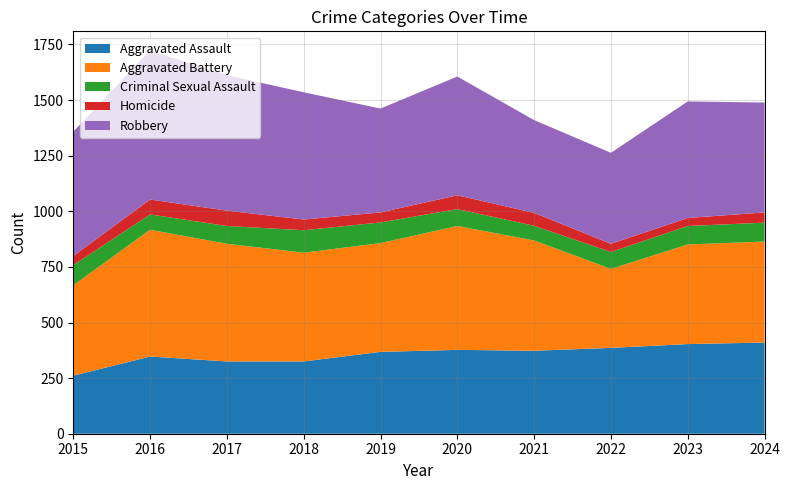

Reading left to right, transcribe all the data shown in this chart.

Aggravated Assault: 261	347	325	325	368	377	373	386	403	410
Aggravated Battery: 406	570	529	489	489	557	496	355	448	454
Criminal Sexual Assault: 91	69	80	101	93	76	66	76	83	85
Homicide: 41	67	69	48	45	62	58	37	36	46
Robbery: 559	670	609	572	467	534	417	409	524	494